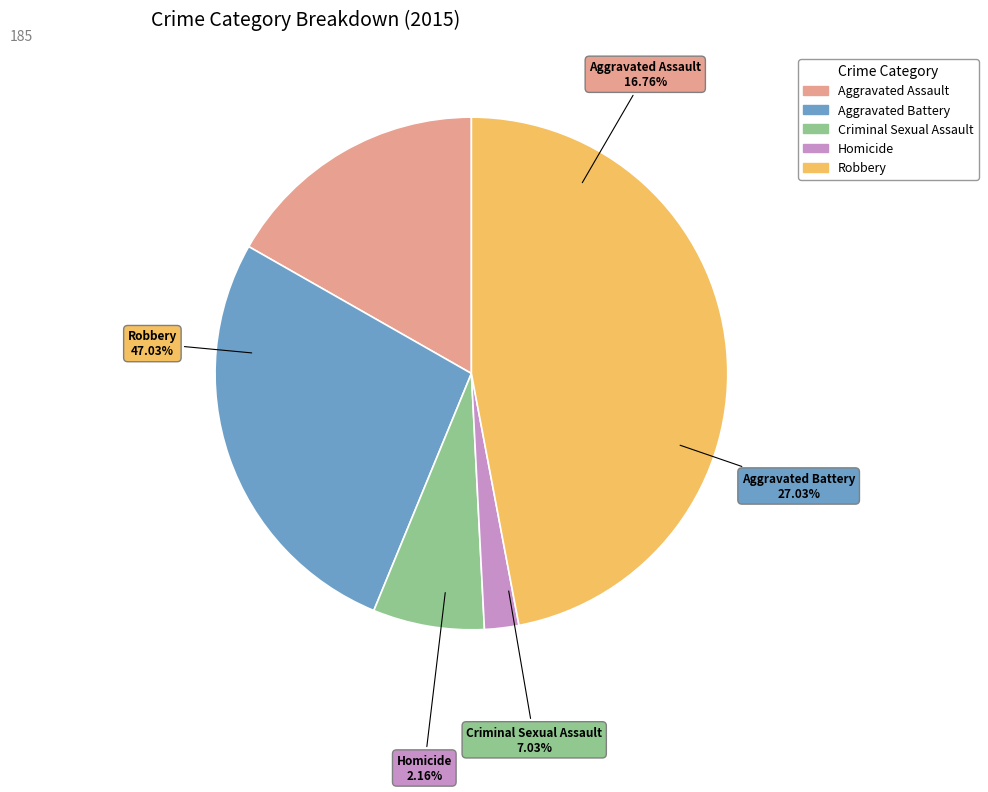

Is the sum of Robbery and Homicide greater than half?

No